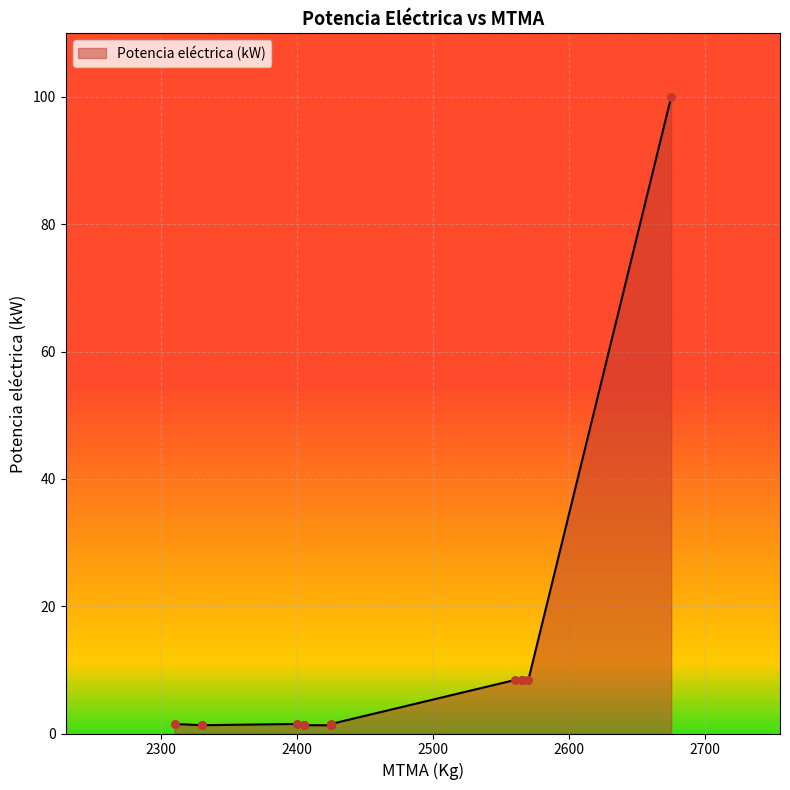

What is the change in value from 2425 to 2310?

+0.2